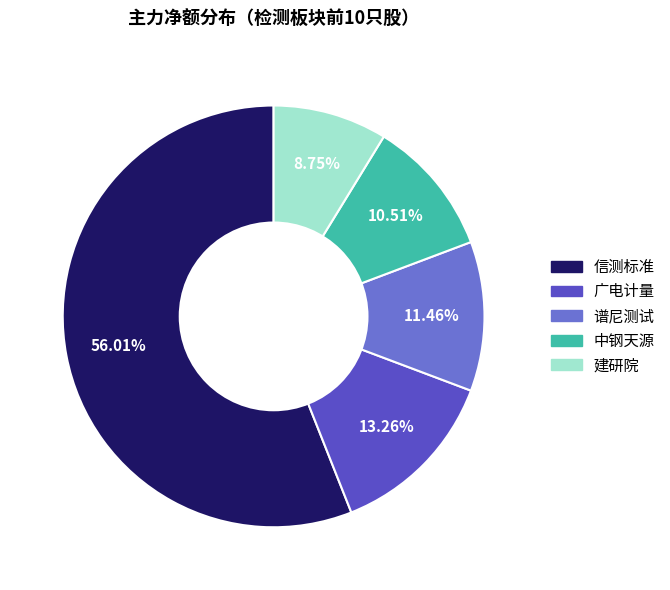

Is there a majority slice in this chart?

Yes